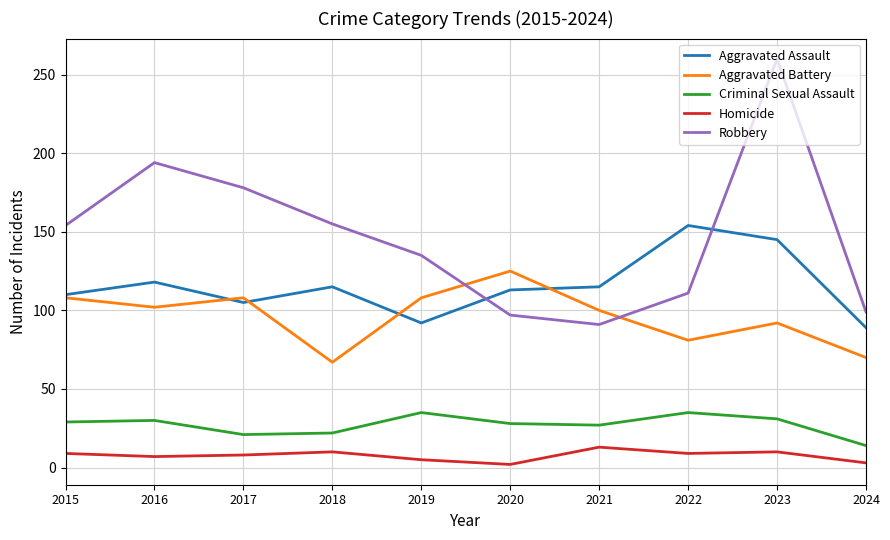

What is the difference between the Aggravated Battery values at 2015 and 2016?

6